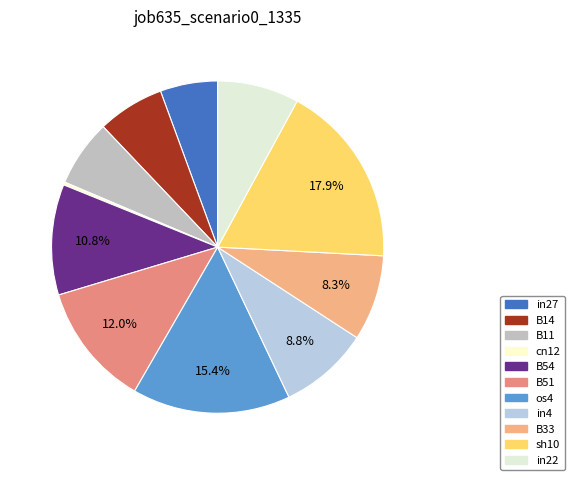

Rank the categories by value from highest to lowest.

sh10, os4, B51, B54, in4, B33, in22, B14, B11, in27, cn12